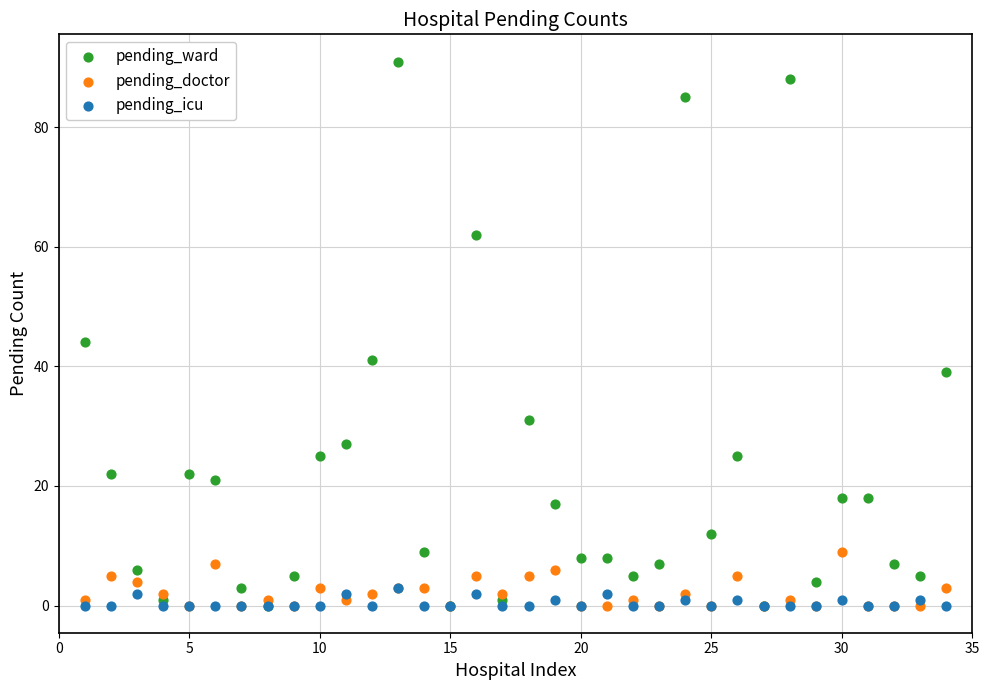

Which series has the widest spread of Y values?

pending_ward